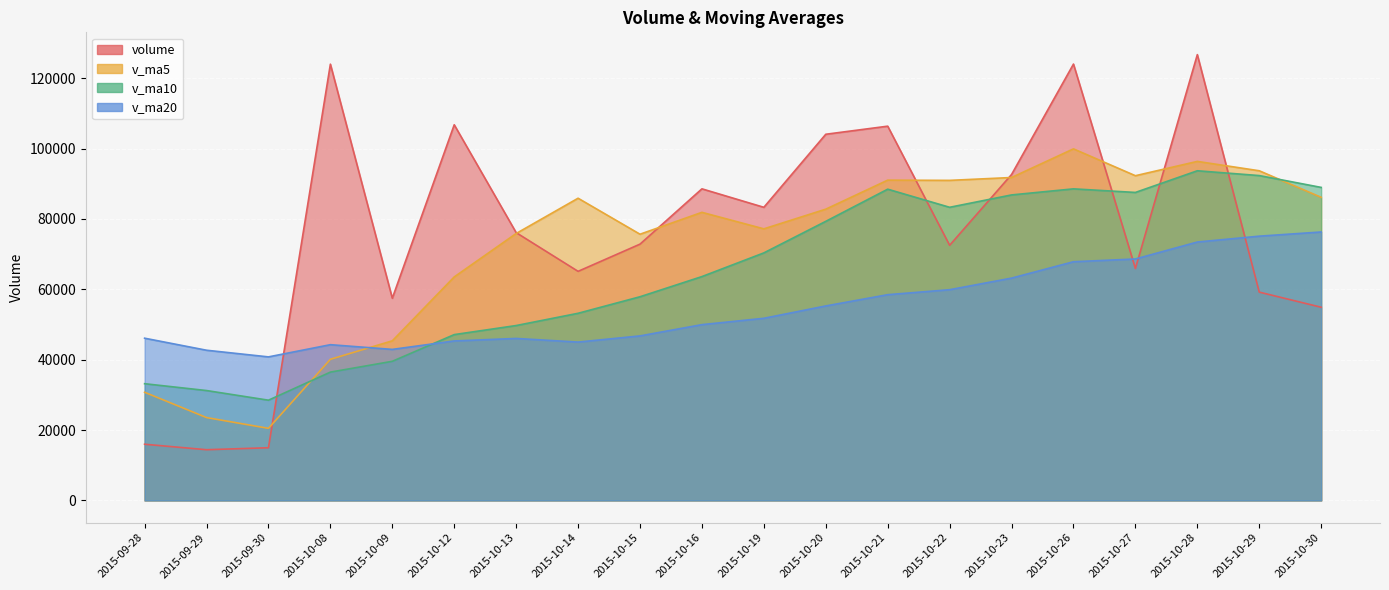

What are all the series names shown in the legend?

volume, v_ma5, v_ma10, v_ma20